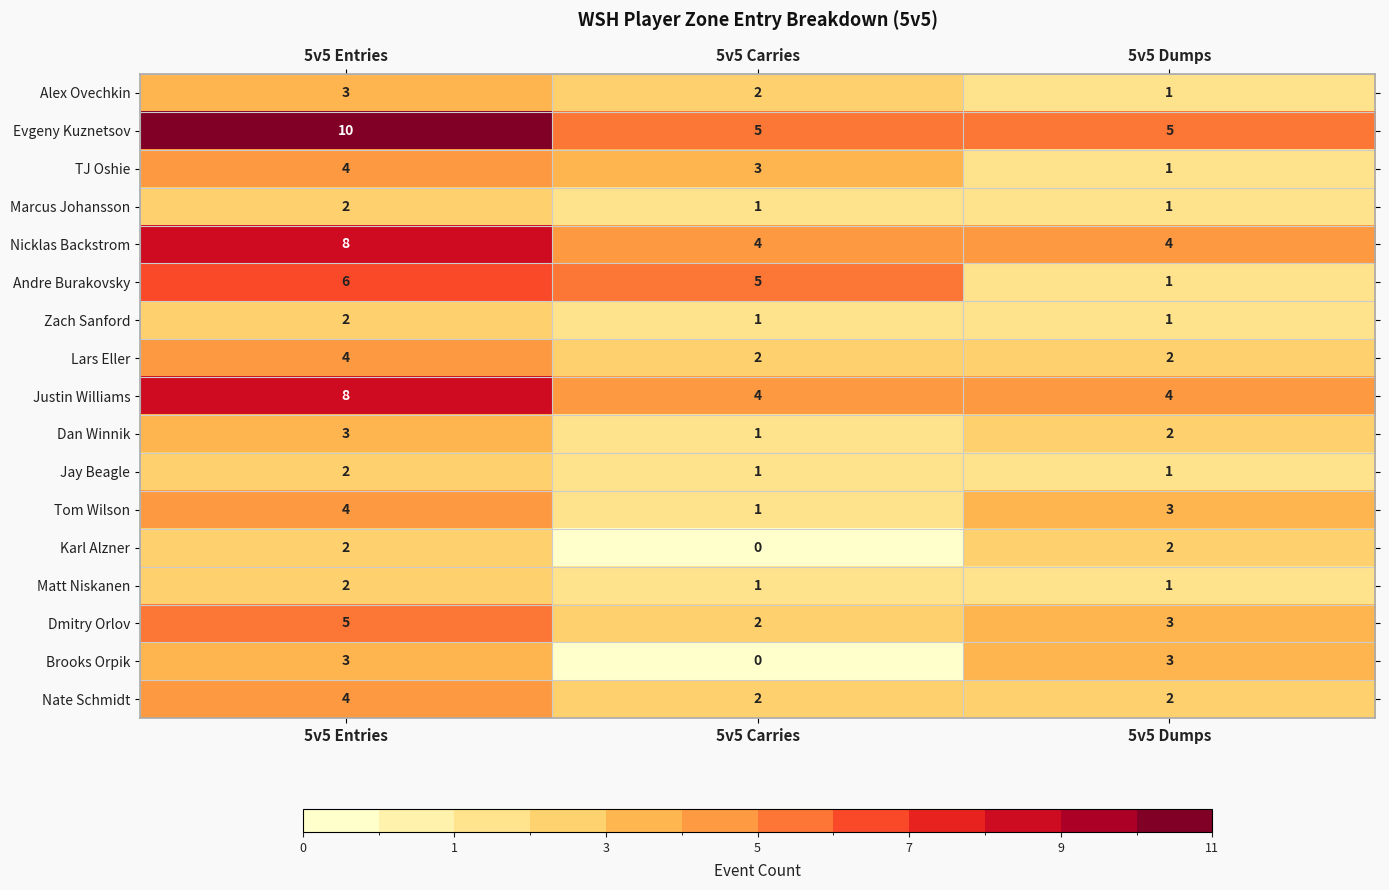

The value of Karl Alzner at 5v5 Dumps is 1. True or false?

False